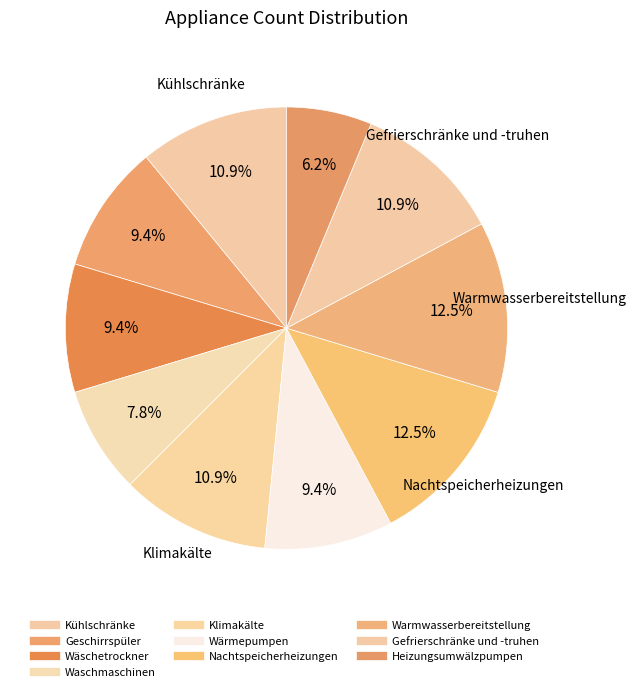

How many slices are in this pie chart?

10